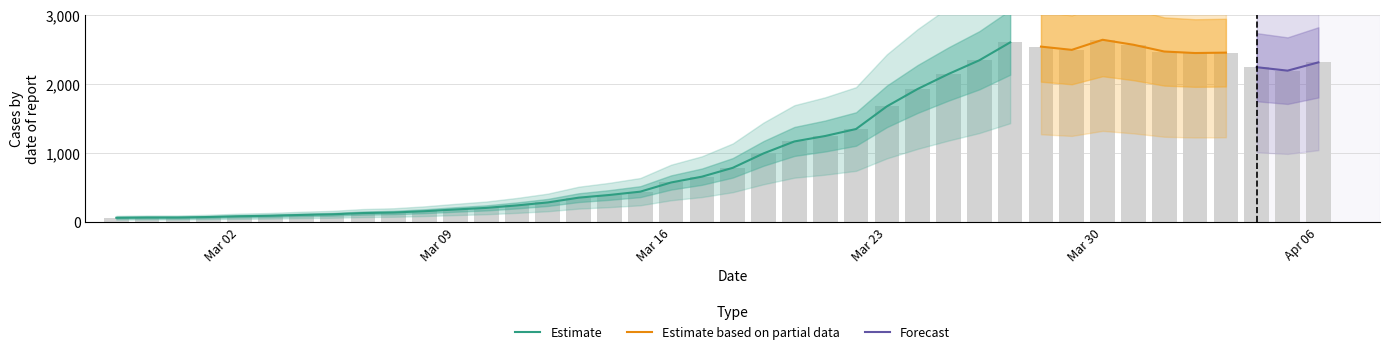

List the labels in order of value, smallest first.

2020-02-27, 2020-02-28, 2020-02-29, 2020-03-01, 2020-03-02, 2020-03-03, 2020-03-04, 2020-03-05, 2020-03-06, 2020-03-07, 2020-03-08, 2020-03-09, 2020-03-10, 2020-03-11, 2020-03-12, 2020-03-13, 2020-03-14, 2020-03-15, 2020-03-16, 2020-03-17, 2020-03-18, 2020-03-19, 2020-03-20, 2020-03-21, 2020-03-22, 2020-03-23, 2020-03-24, 2020-03-25, 2020-04-05, 2020-04-04, 2020-04-06, 2020-03-26, 2020-04-02, 2020-04-03, 2020-04-01, 2020-03-29, 2020-03-28, 2020-03-31, 2020-03-27, 2020-03-30